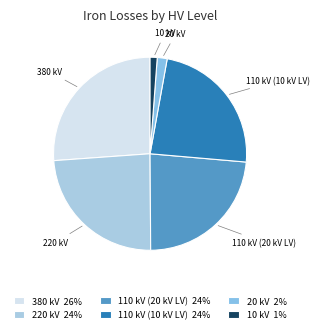

Does any single category account for the majority?

No